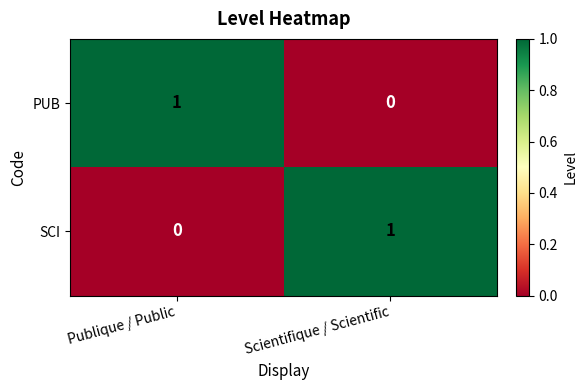

At which label is SCI closest to 0?

Publique / Public